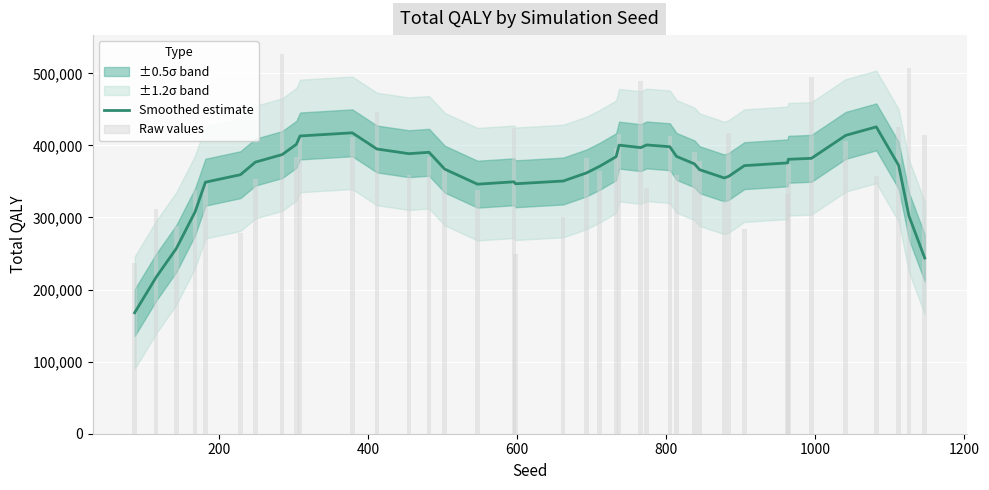

Does the chart contain any negative values?

No